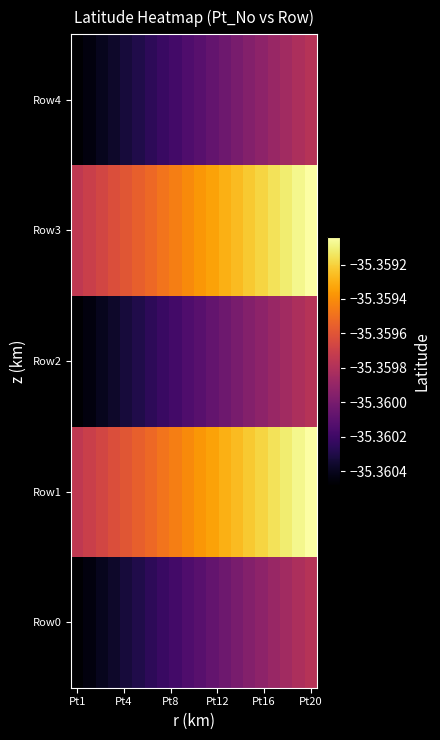

Which category has the lowest value across all series?

Pt1